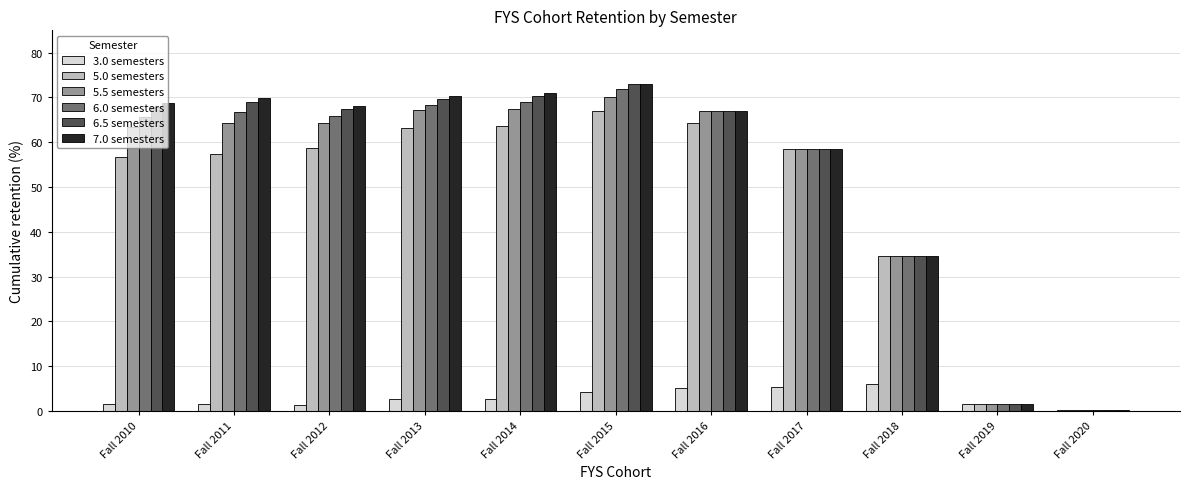

What is the sum of all 5.0 semesters values?

525.6